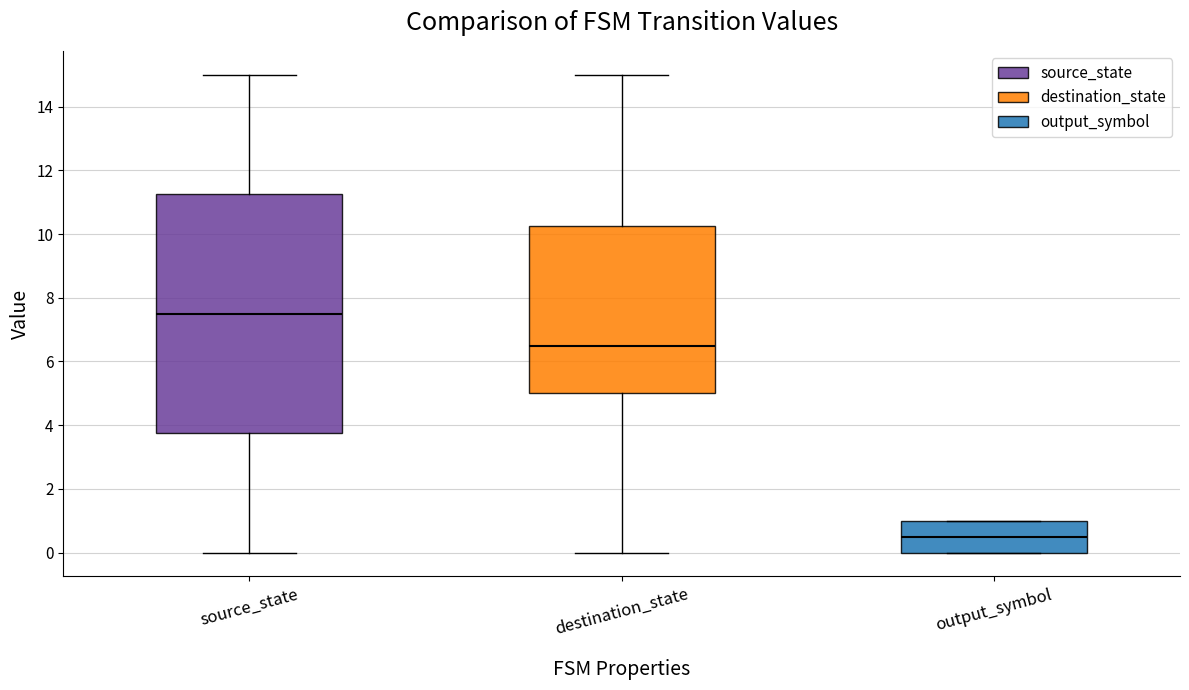

Which box has the highest median line?

source_state